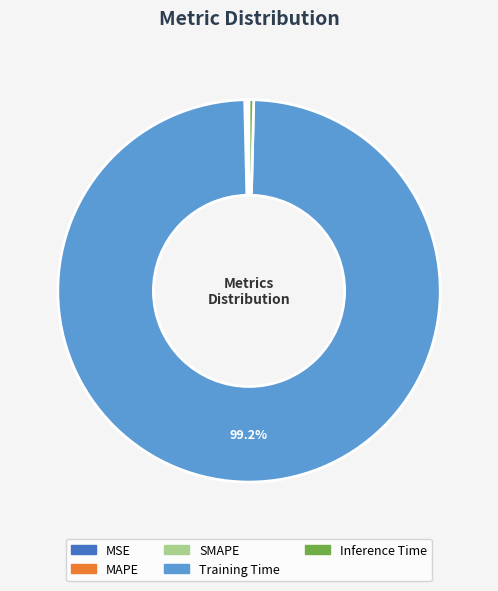

Which category has the biggest portion of the pie?

Training Time